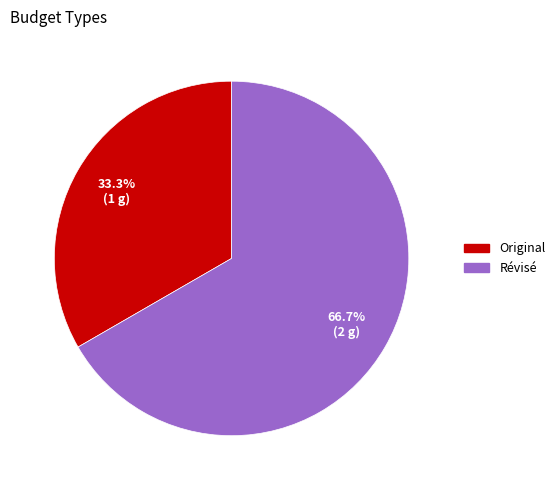

True or false: Révisé accounts for 79% of the total.

False